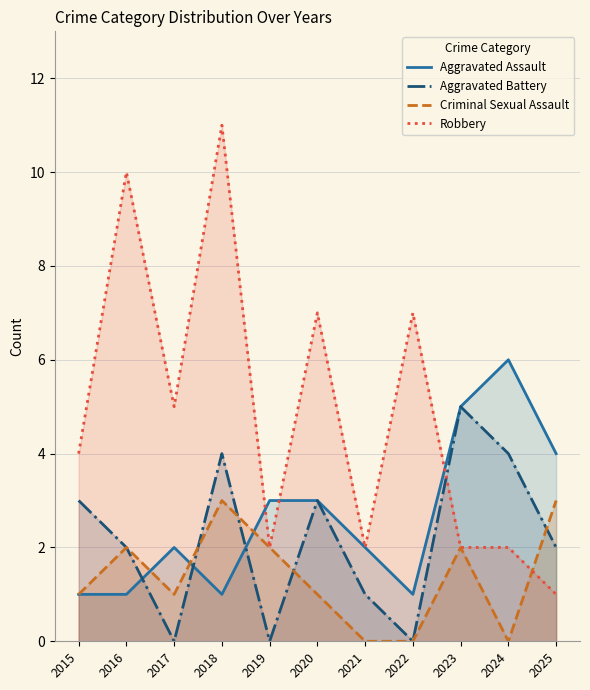

Which category has the highest value in the Aggravated Assault series?

2024